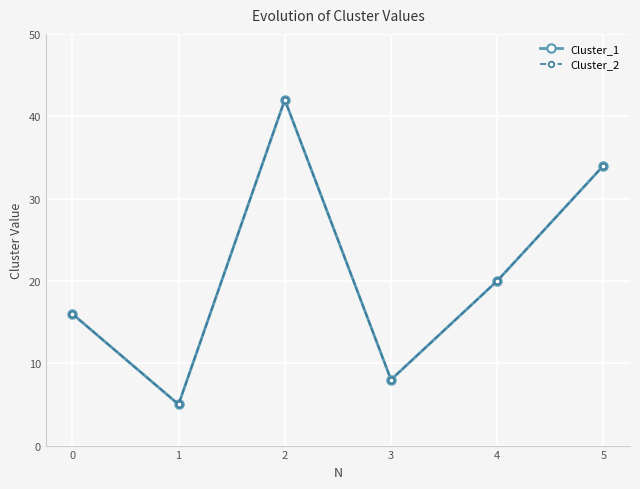

Does the chart have visible grid lines?

Yes